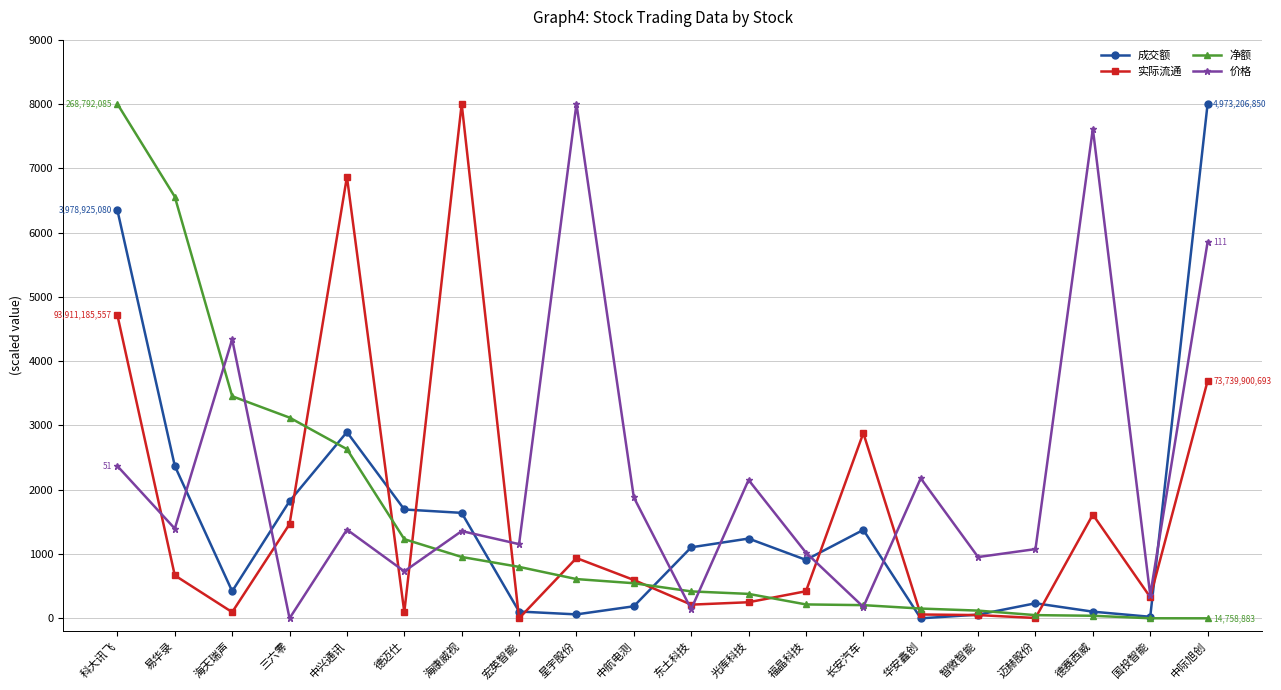

How many data points in 价格 are less than 1379?

10